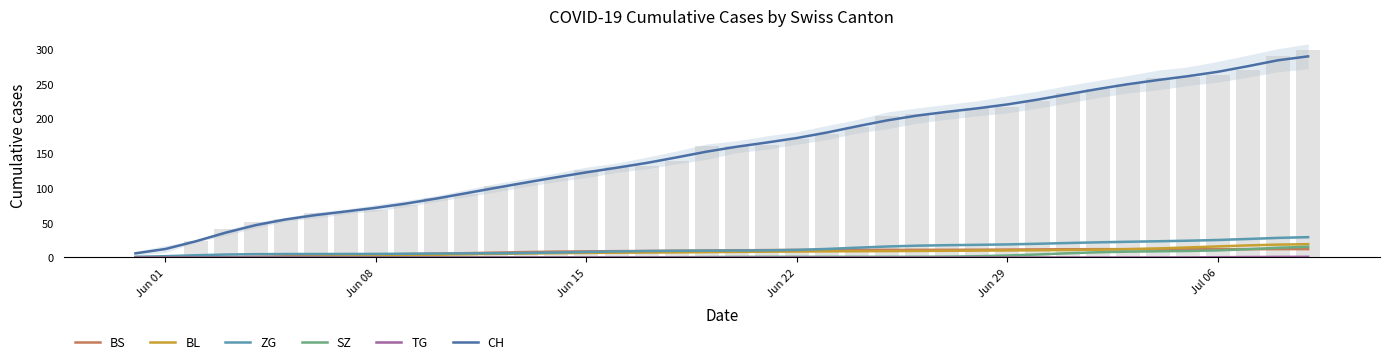

Reading left to right, list all the values displayed in this chart.

BS: 0.0	0.0	0.2	0.5	1.0	1.7	2.5	3.4	4.2	4.9	5.5	6.2	7.0	7.8	8.4	8.8	9.1	9.4	9.7	10.0	10.3	10.6	10.8	11.0	11.0	11.0	11.0	11.0	11.2	11.4	11.6	11.8	12.0	12.0	12.0	12.0	12.0	12.0	12.0	12.0
BL: 0.0	0.0	0.0	0.1	0.2	0.5	1.1	1.7	2.4	3.1	3.9	4.6	5.2	5.7	6.2	6.6	6.9	7.1	7.4	7.7	8.0	8.3	8.6	8.9	9.0	9.1	9.4	9.6	9.9	10.1	10.4	10.7	11.2	12.0	13.0	14.4	16.0	17.4	18.5	19.2
ZG: 1.0	1.9	3.2	4.2	4.8	5.0	5.0	5.0	5.2	5.4	5.6	5.9	6.1	6.5	7.1	7.9	8.7	9.2	9.6	9.8	10.0	10.3	10.9	12.3	14.1	15.8	17.0	17.7	18.2	18.8	19.7	20.8	21.8	22.6	23.4	24.1	25.2	26.6	28.2	29.3
SZ: 0.0	0.0	0.0	0.0	0.0	0.0	0.0	0.0	0.0	0.0	0.0	0.0	0.0	0.0	0.0	0.0	0.0	0.2	0.4	0.6	0.8	1.0	1.0	1.0	1.0	1.0	1.1	1.3	1.8	2.8	4.3	6.0	7.5	8.4	8.9	9.3	10.2	11.9	14.0	15.4
TG: 0.0	0.0	0.0	0.0	0.0	0.0	0.0	0.0	0.0	0.0	0.0	0.0	0.0	0.0	0.0	0.0	0.0	0.0	0.0	0.0	0.0	0.0	0.0	0.0	0.0	0.0	0.0	0.0	0.0	0.0	0.0	0.0	0.0	0.0	0.0	0.2	0.4	0.6	0.8	0.9
CH: 6.0	12.2	23.2	35.7	46.5	54.8	61.0	66.2	71.5	77.6	84.8	92.5	100.3	108.0	115.4	122.5	129.1	136.0	144.0	152.3	159.4	165.4	171.9	179.9	188.8	197.3	204.2	209.6	214.6	220.3	227.1	234.8	242.4	249.3	255.3	260.9	267.2	275.3	283.8	289.5